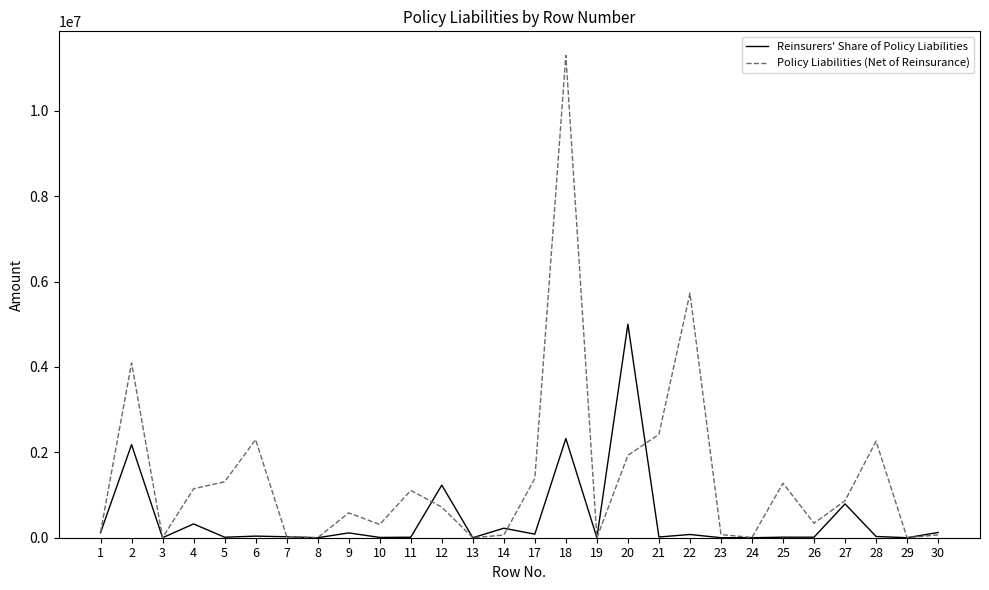

Where does the Reinsurers' Share of Policy Liabilities series first go above 29514?

1